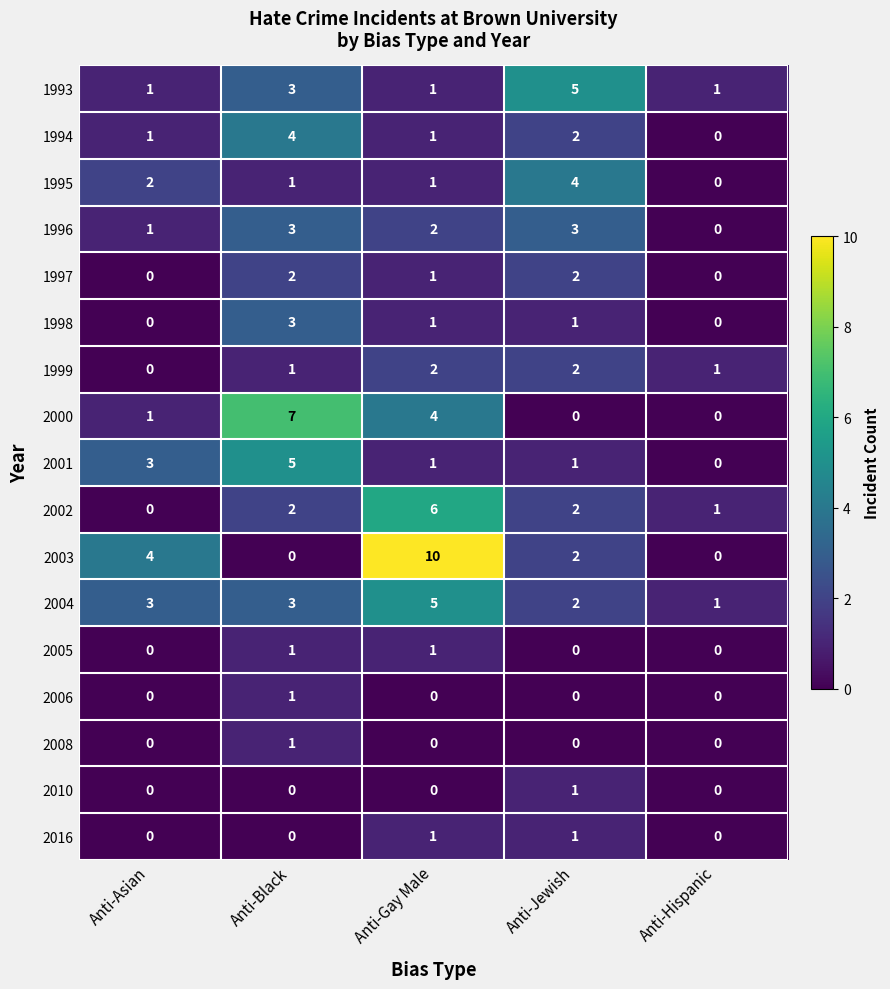

Which series has the widest spread of values?

2003